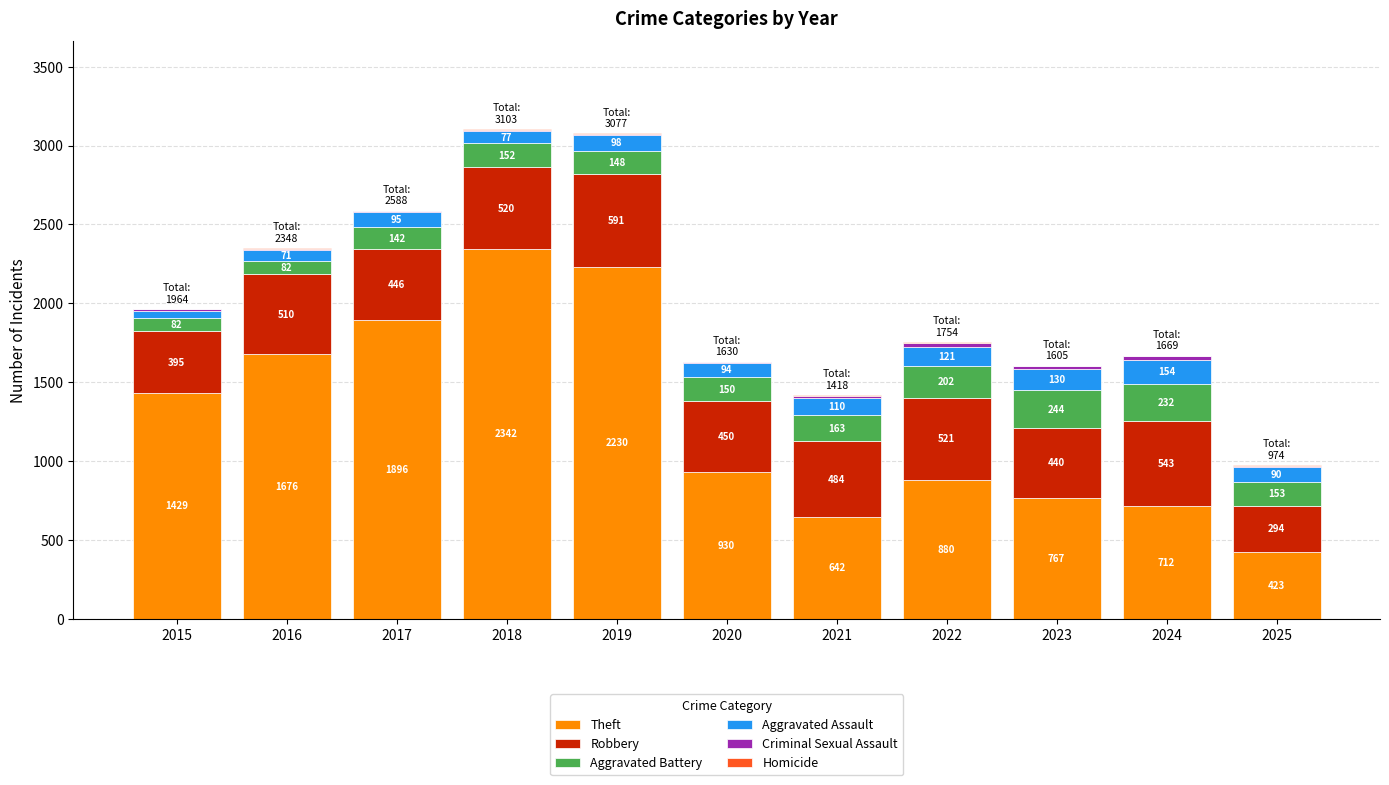

What value does the Theft series have at 2022?

880